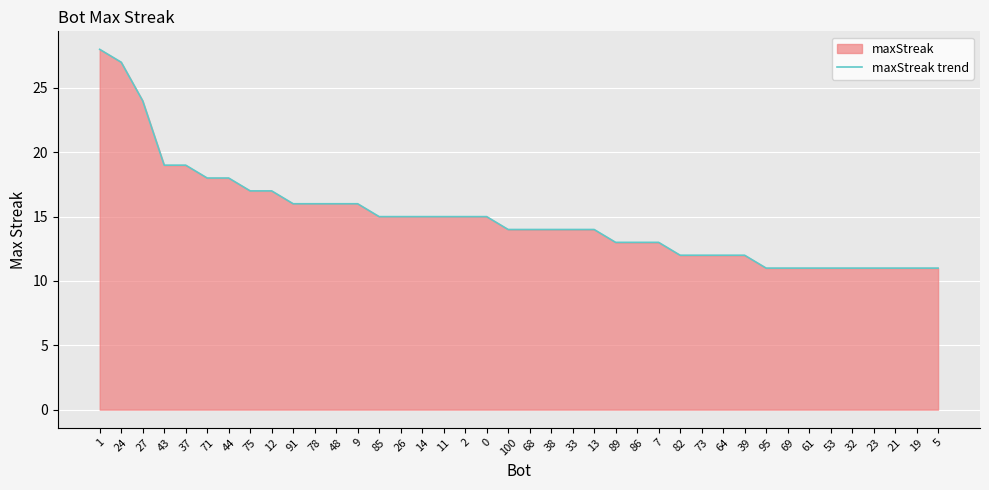

How many lines are shown in the chart?

1